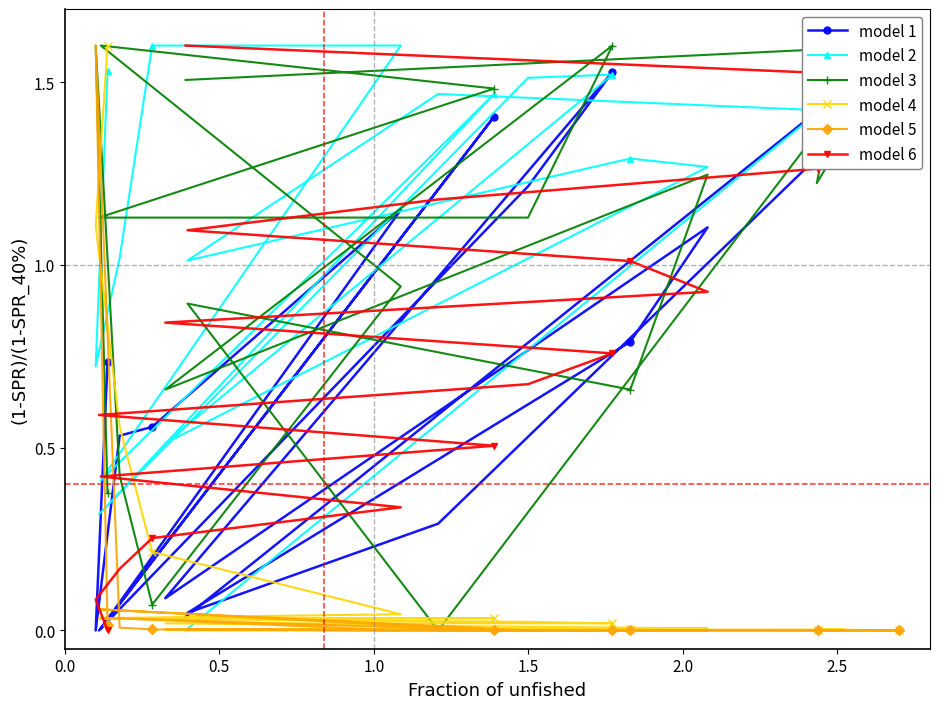

True or false: model 4 has more than 2 interior local peaks.

False